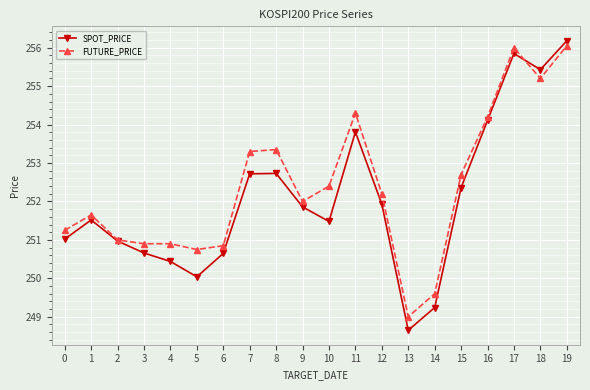

The value of SPOT_PRICE at 4 is 419.6. True or false?

False